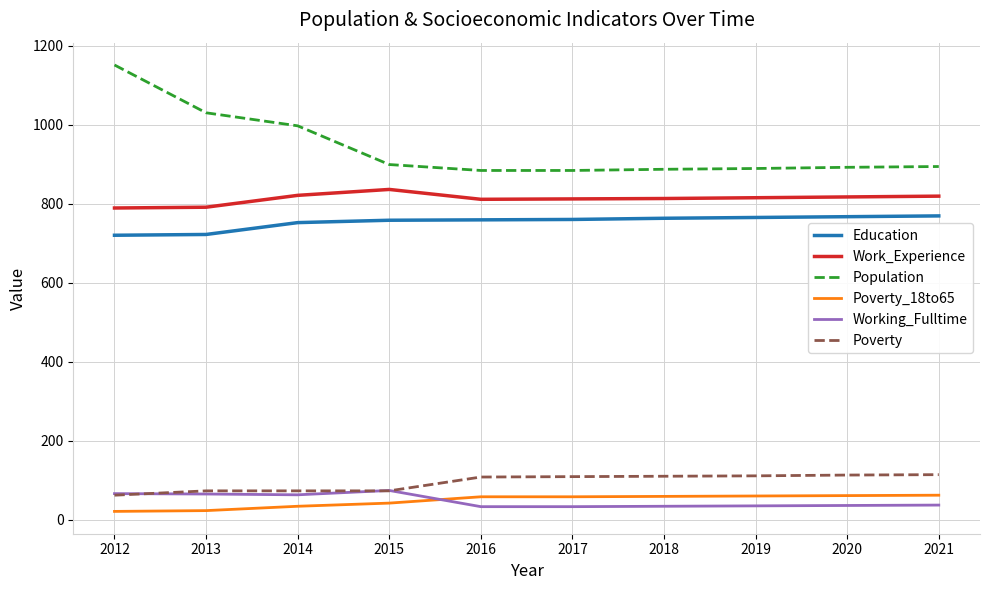

What is the difference between the Education values at 2020 and 2014?

15